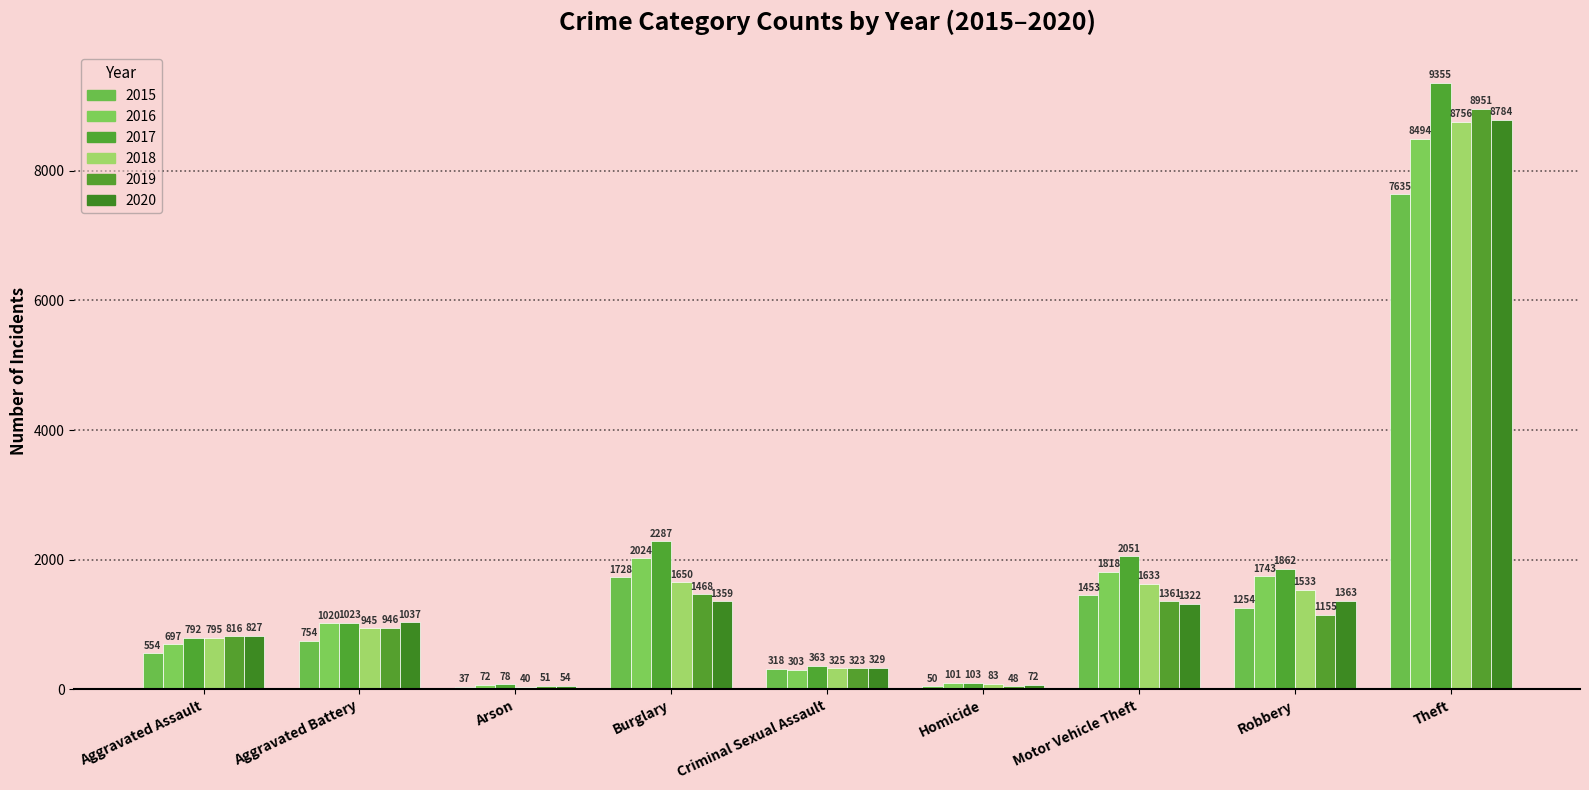

At which category is the sum across all series the highest?

Theft